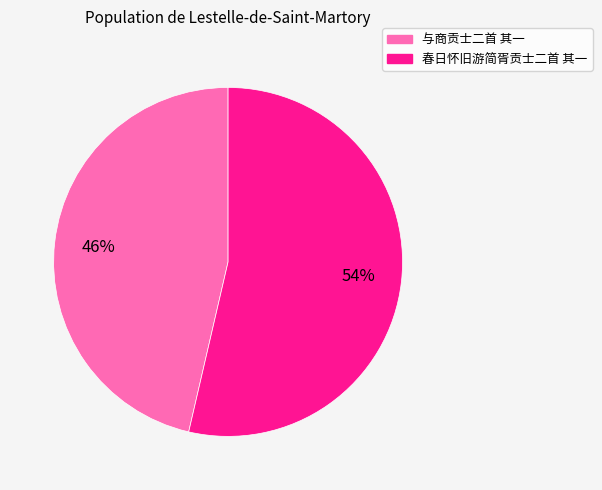

To the nearest percent, what is the average slice percentage?

50%